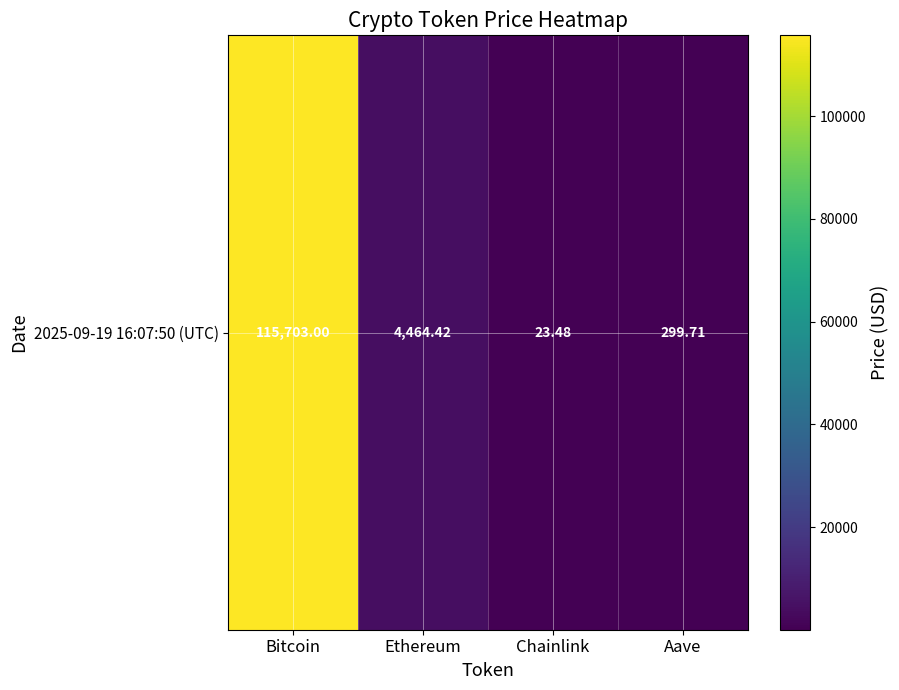

How many series are shown in this chart?

1